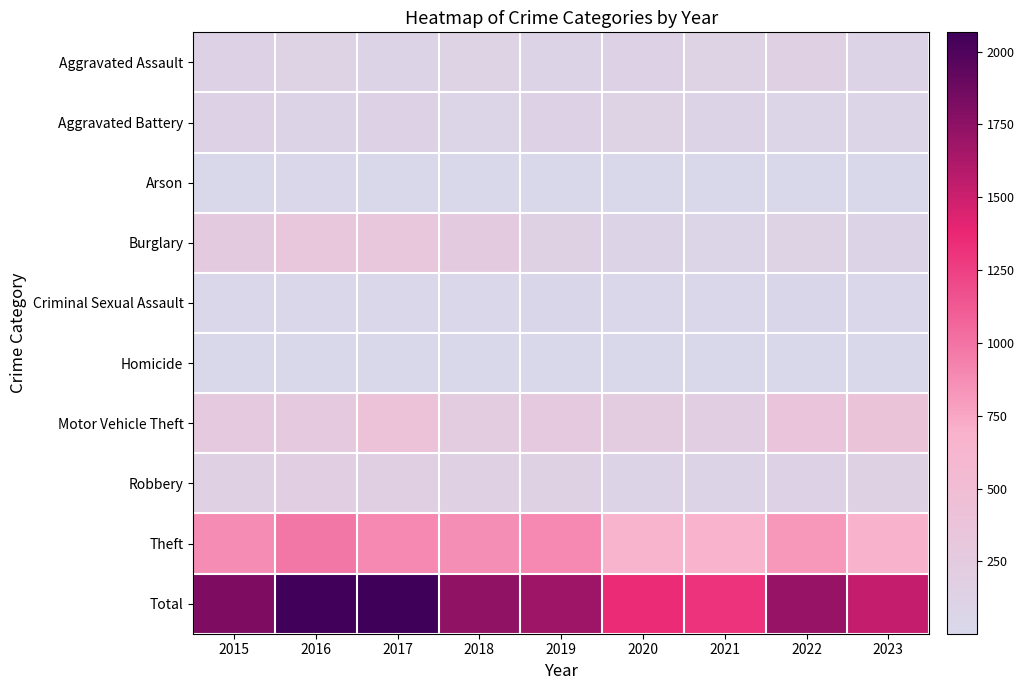

Between 2019 and 2021, which is larger?

2021